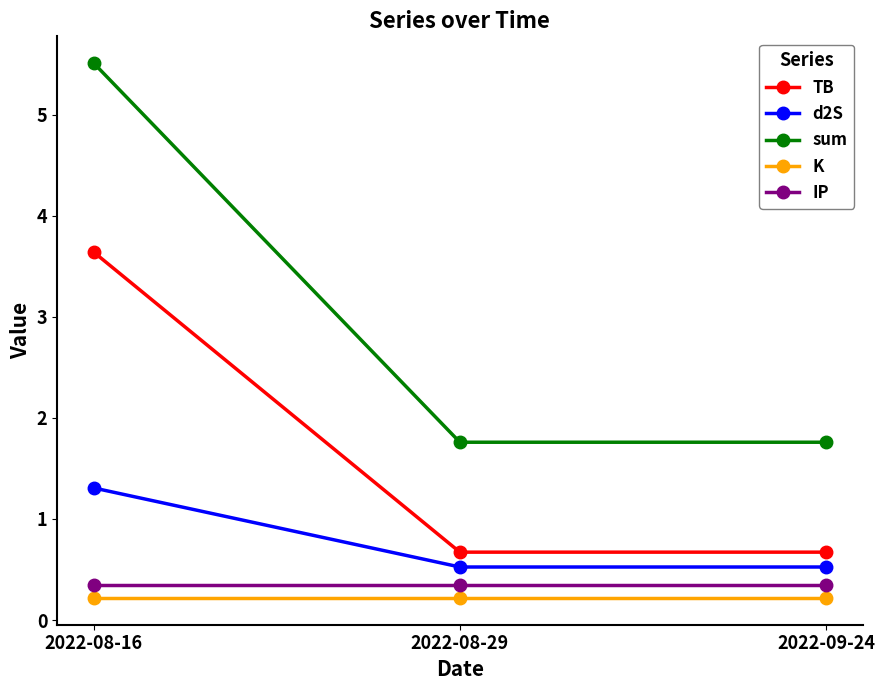

What position from the right is 2022-09-24?

1